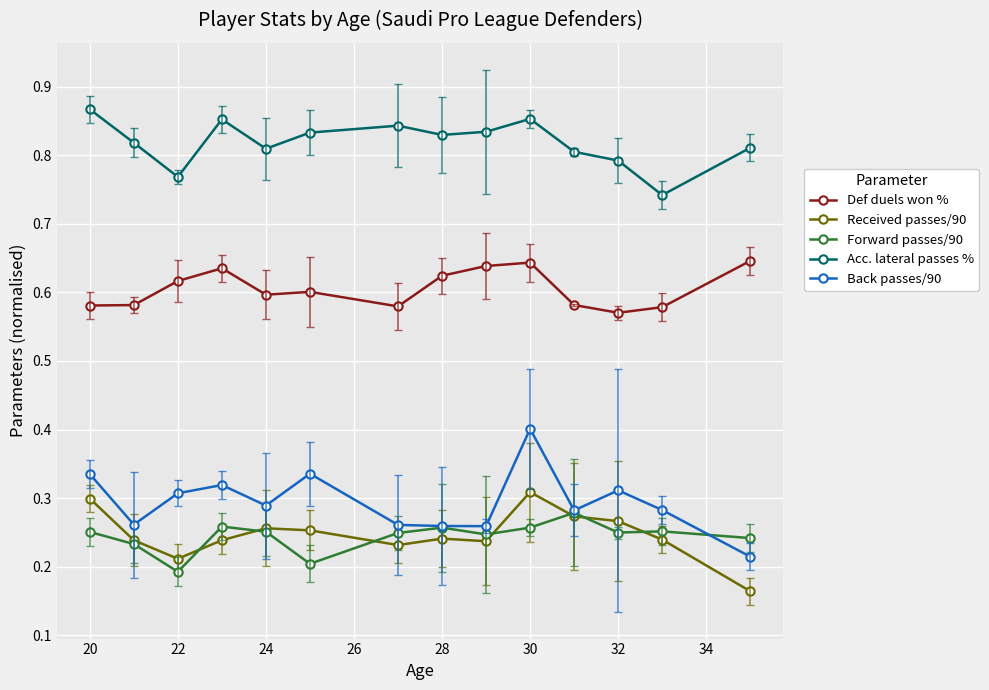

Which series has the largest total across all categories?

Acc. lateral passes %